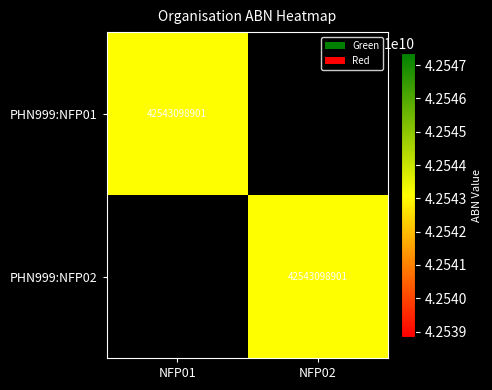

Rank the categories by PHN999:NFP01 value from lowest to highest.

NFP02, NFP01